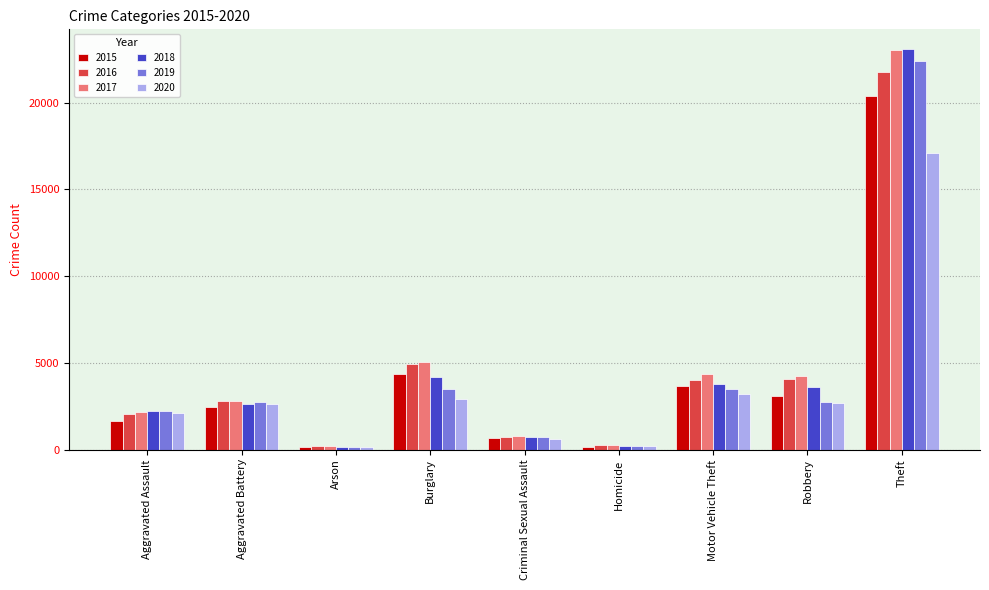

What is the label of the 3rd bar from the right?

Motor Vehicle Theft